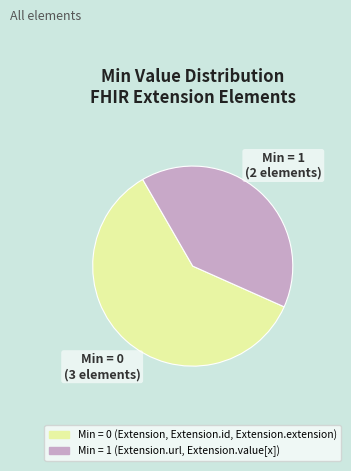

Is there a majority slice in this chart?

Yes